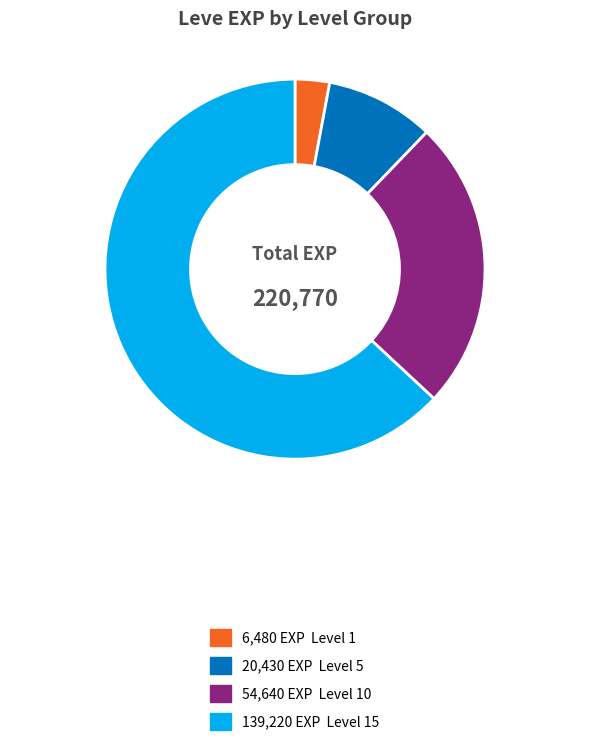

Is there any slice that represents more than half of the pie?

Yes